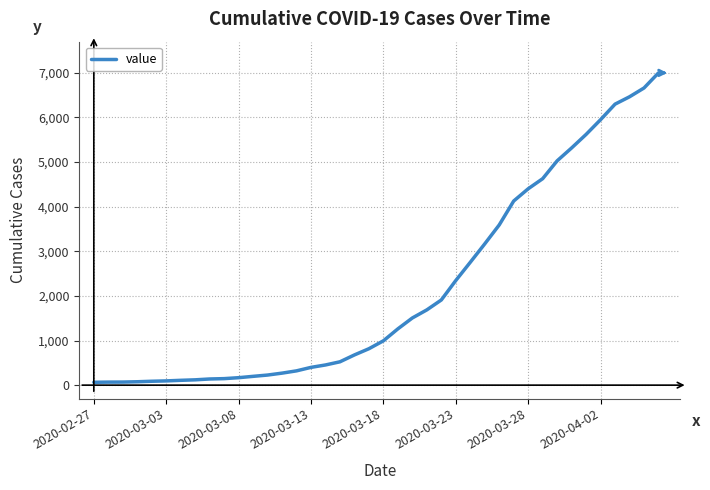

What is the smallest value displayed?

64